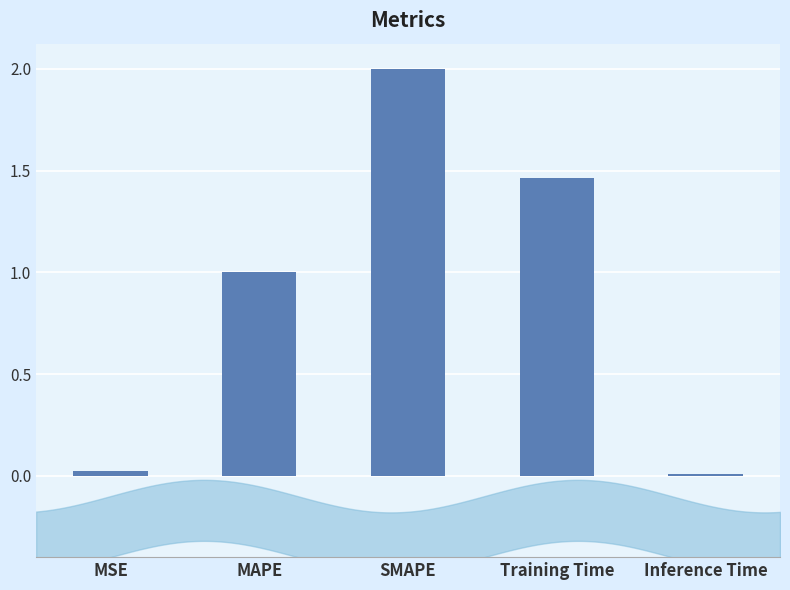

What is the difference between the values at Training Time and SMAPE?

0.5